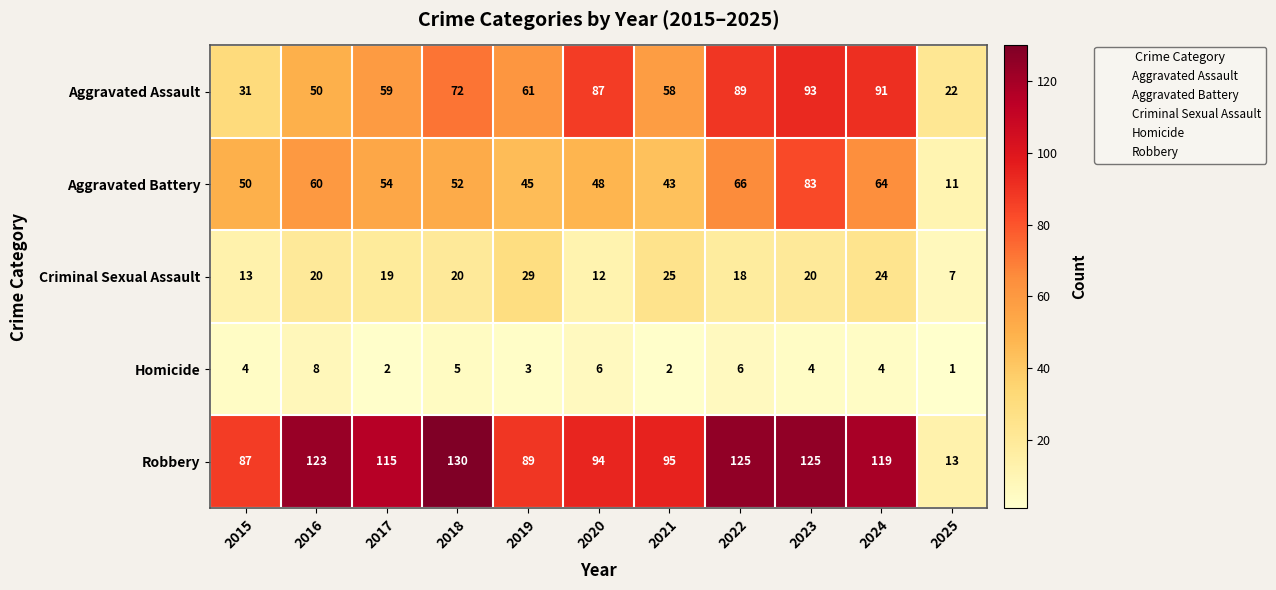

Between 2023 and 2025, which series saw the biggest shift?

Robbery